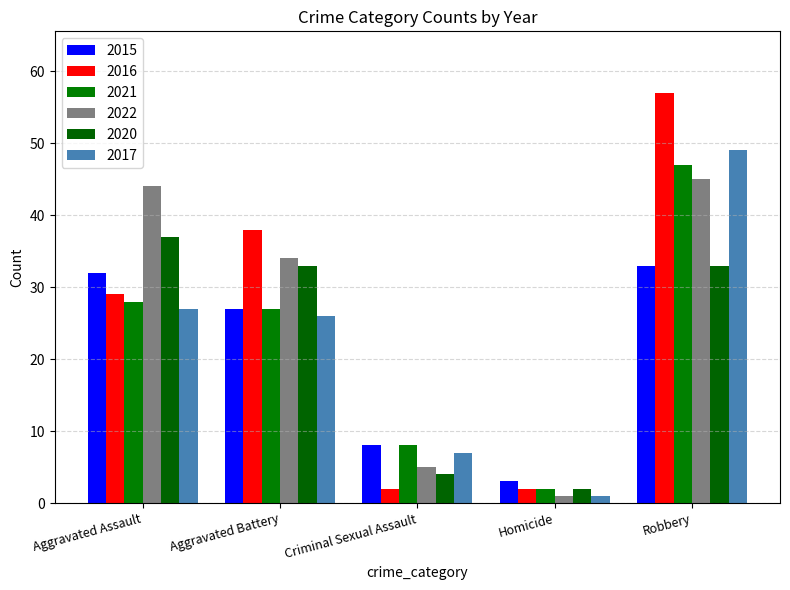

Reading left to right, extract all data points from this chart.

2015: 32	27	8	3	33
2016: 29	38	2	2	57
2021: 28	27	8	2	47
2022: 44	34	5	1	45
2020: 37	33	4	2	33
2017: 27	26	7	1	49